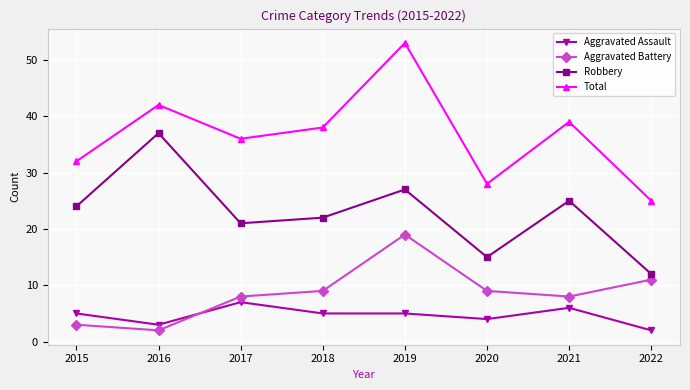

At which label is Aggravated Assault closest to 4?

2020